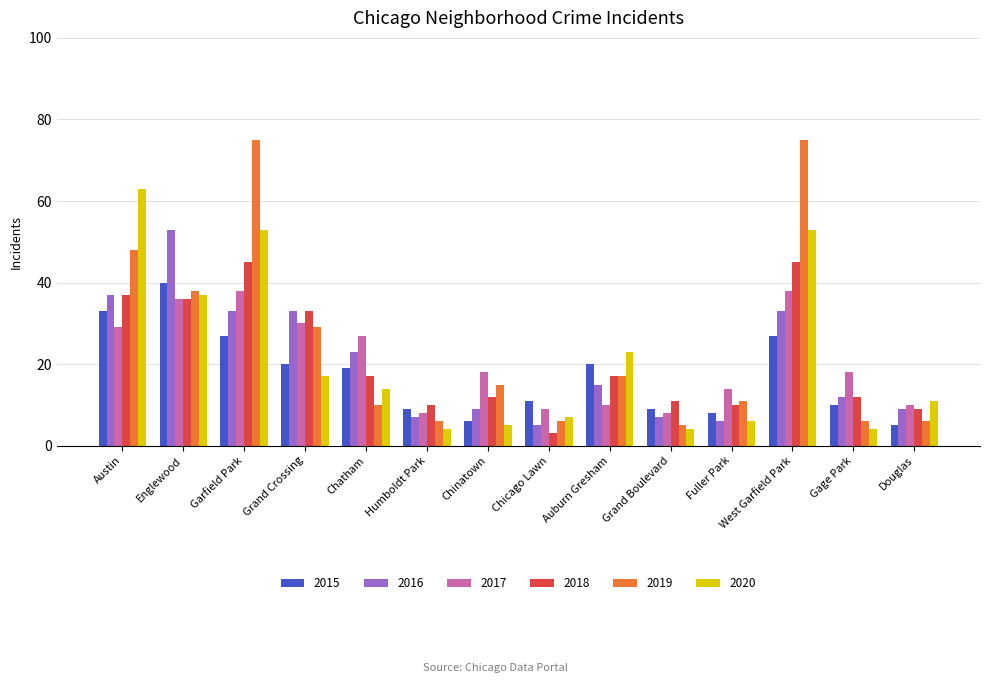

What is the sum of the 2016 values at Gage Park and West Garfield Park?

45